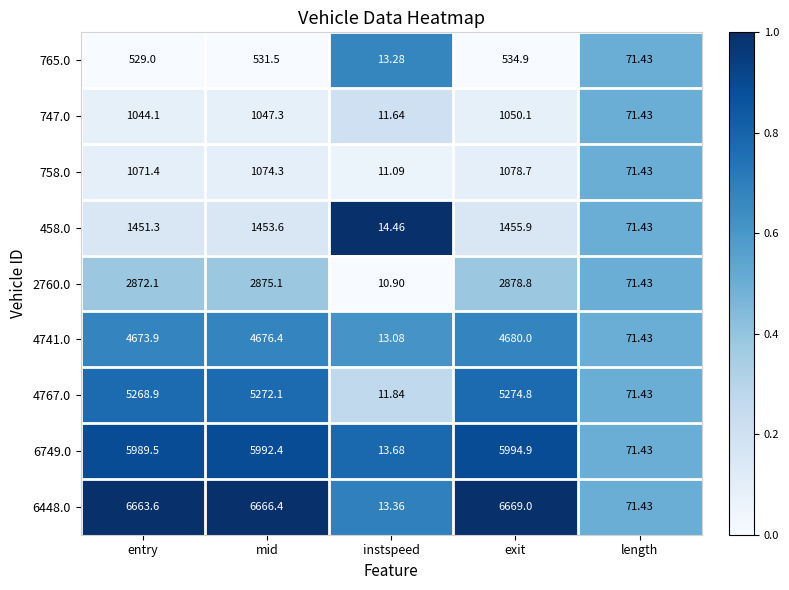

Where is 6749.0 nearest to the value 3004?

length